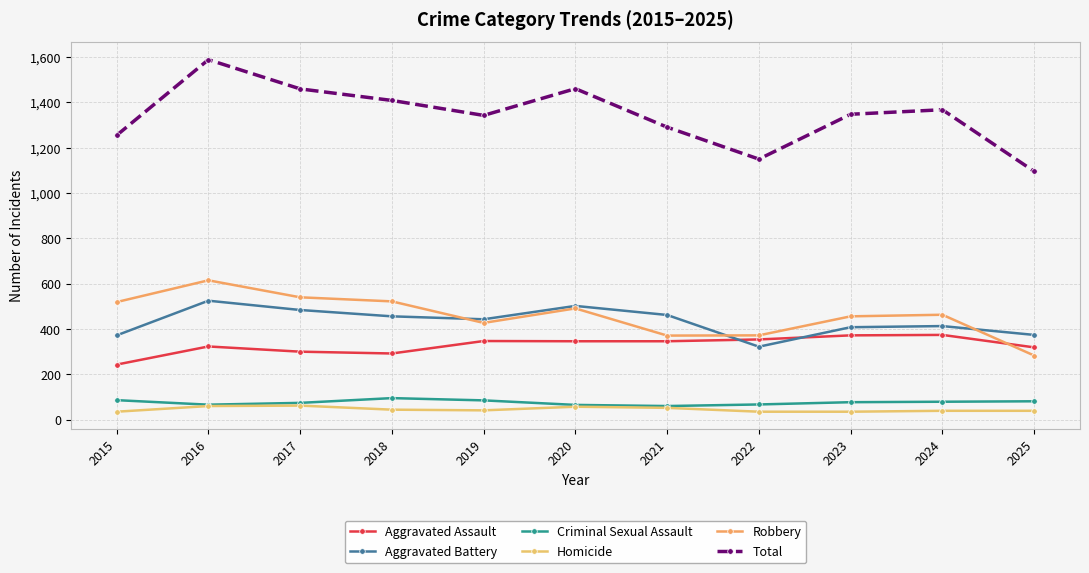

How many times do Robbery and Aggravated Assault cross each other?

1